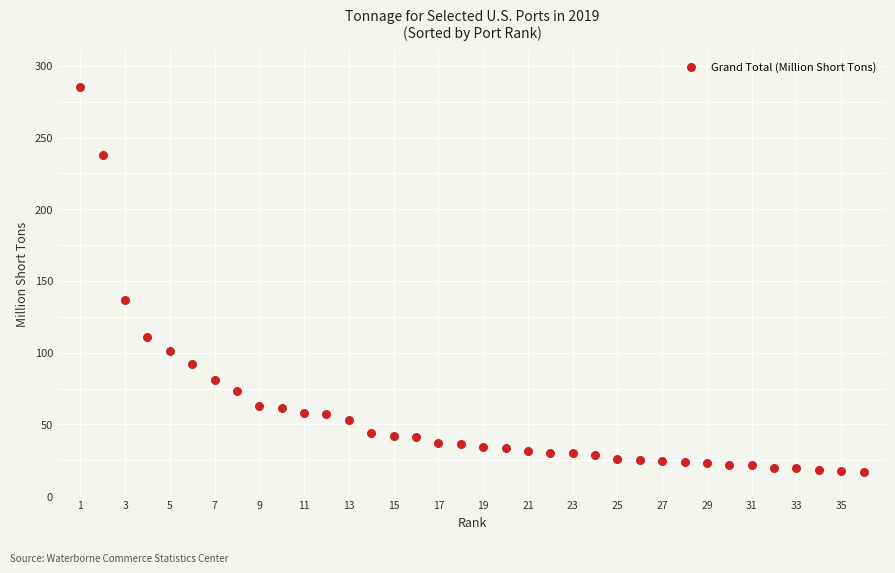

What Y value in the scatter plot is closest to 150?

136.6